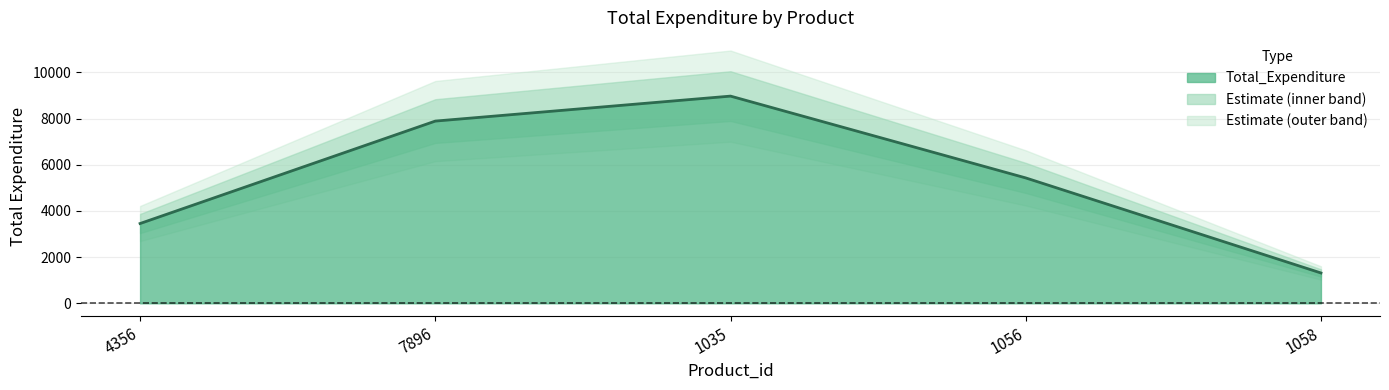

True or false: there are more than 0 points higher than both neighbors.

True